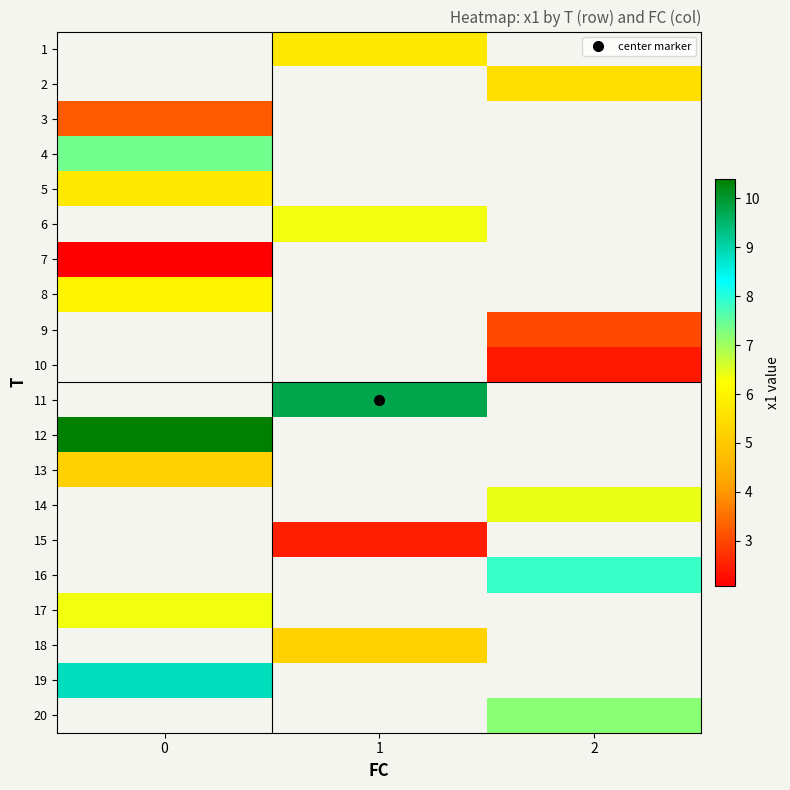

List the series in order of their peak value, lowest first.

5, 6, 7, 1, 2, 3, 13, 8, 17, 4, 9, 10, 11, 12, 14, 15, 16, 18, 19, 20